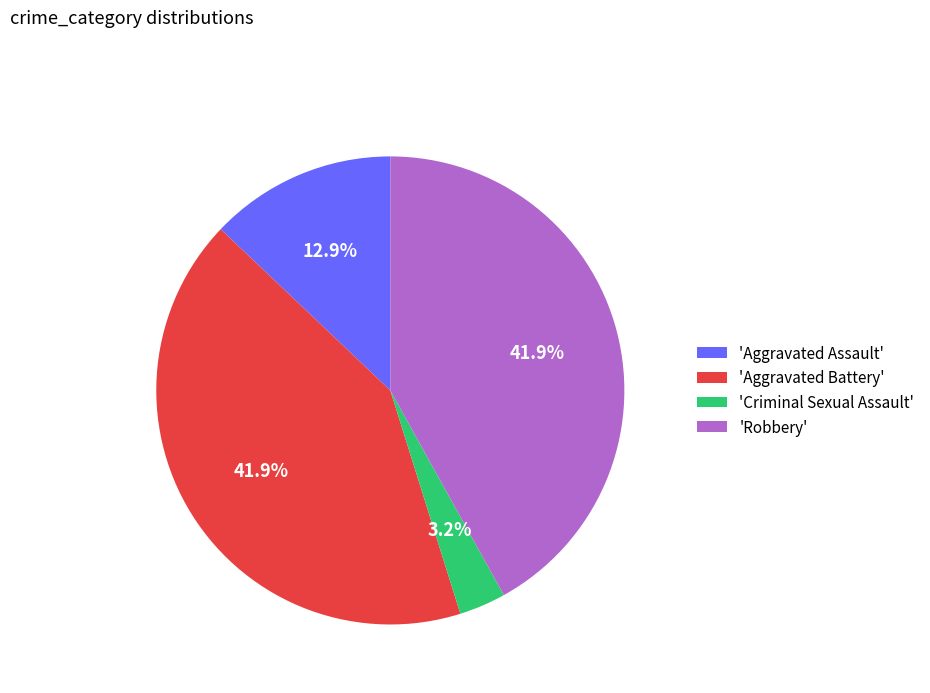

Does 'Robbery' represent more than half of the total?

No